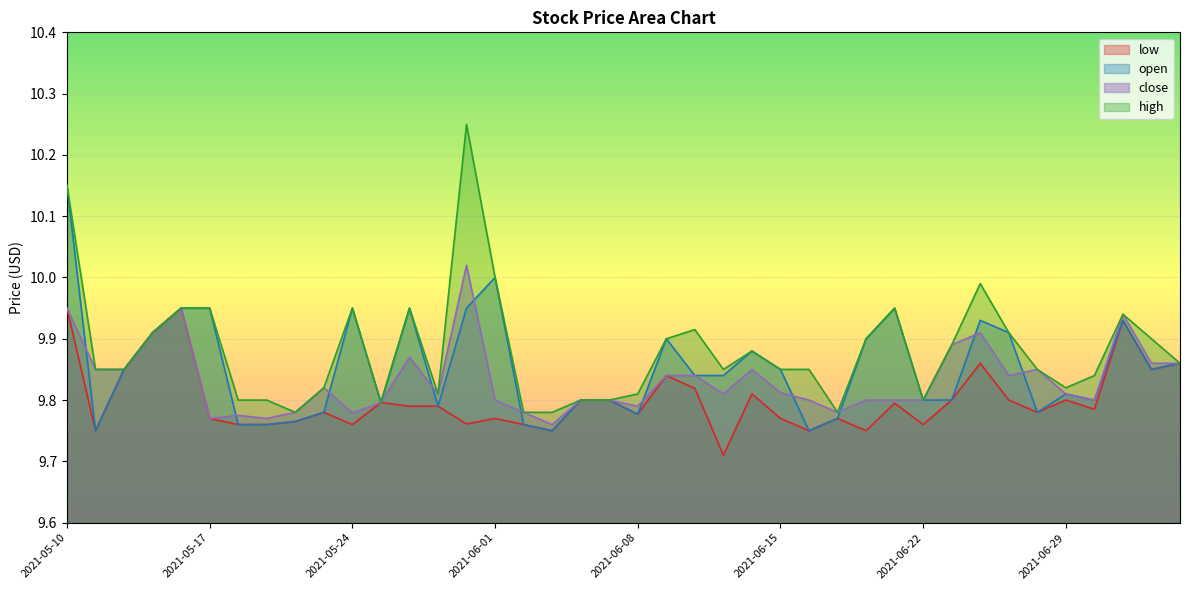

What is the minimum value for high?

9.8